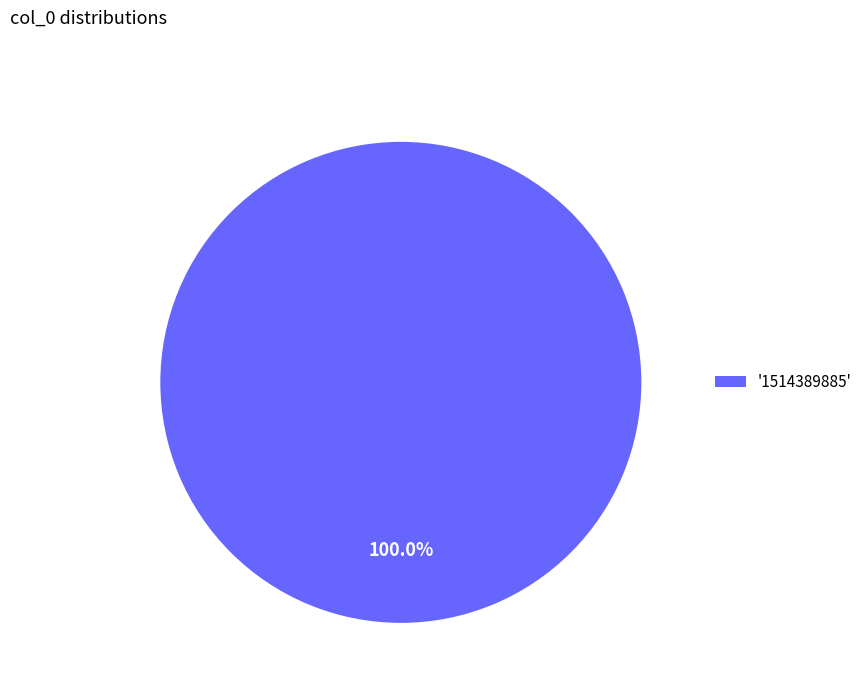

Rank the categories by value from highest to lowest.

'1514389885'